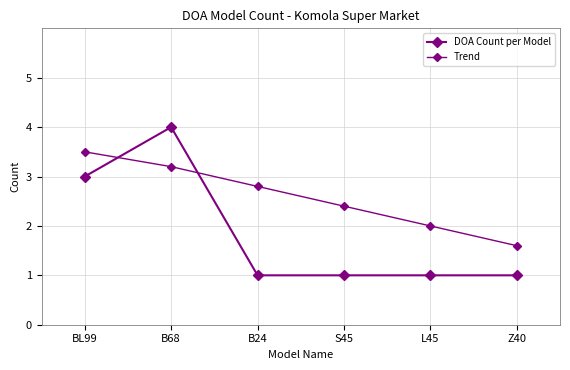

What position from the left is S45?

4